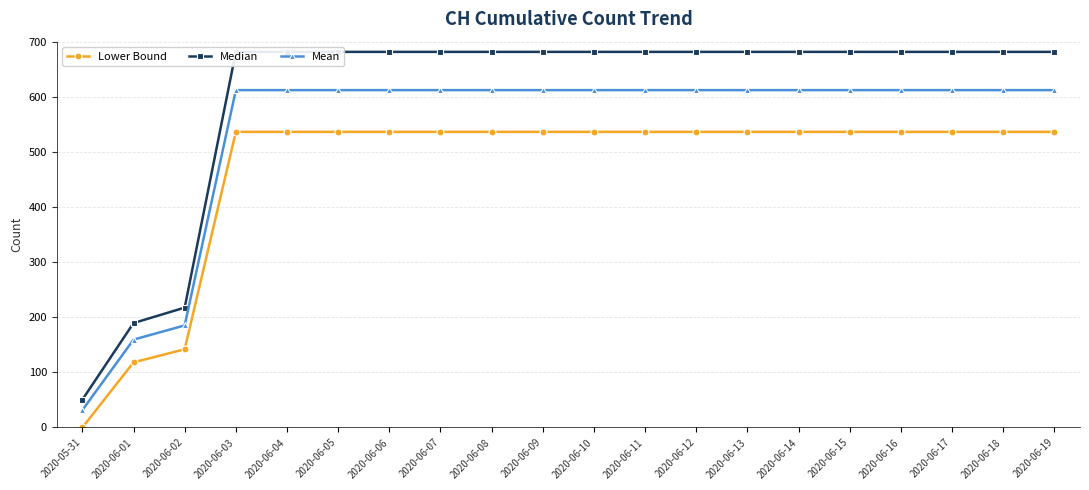

How many lines are shown in the chart?

3